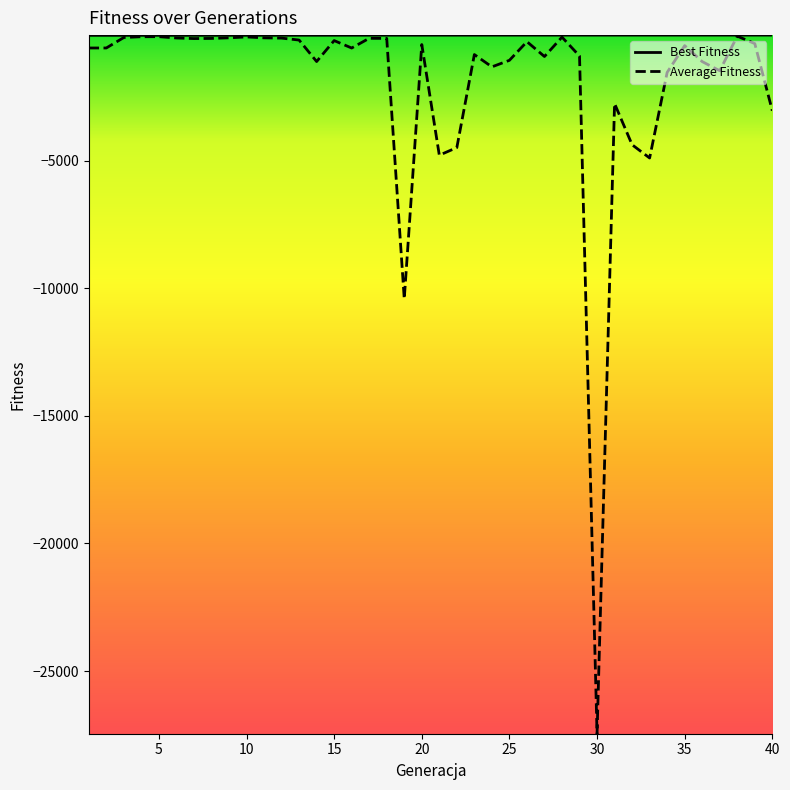

What is the average value of the Average Fitness series?

-1976.4